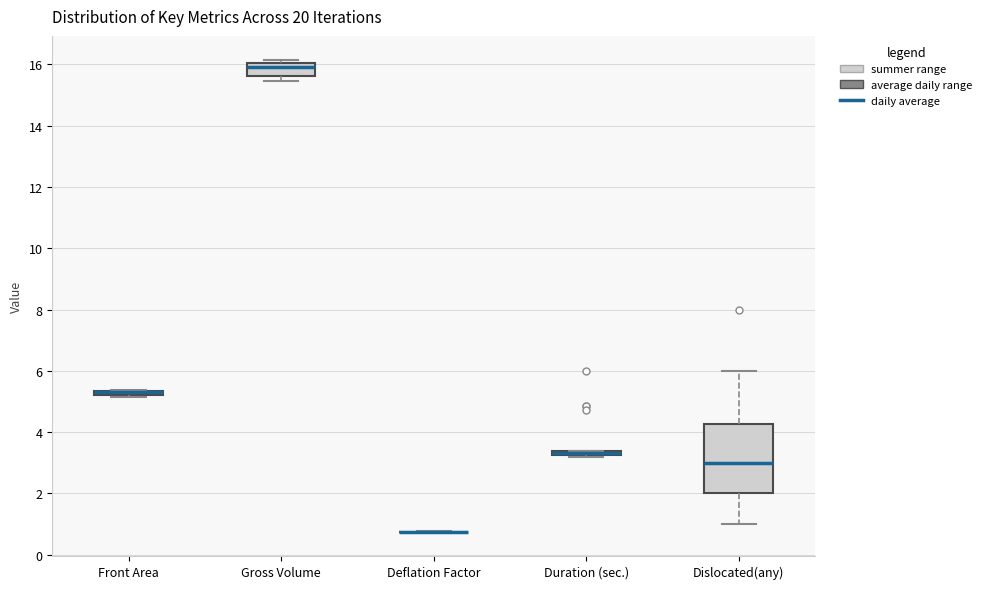

Comparing the boxes themselves (not the whiskers), which one is the tallest?

Dislocated(any)